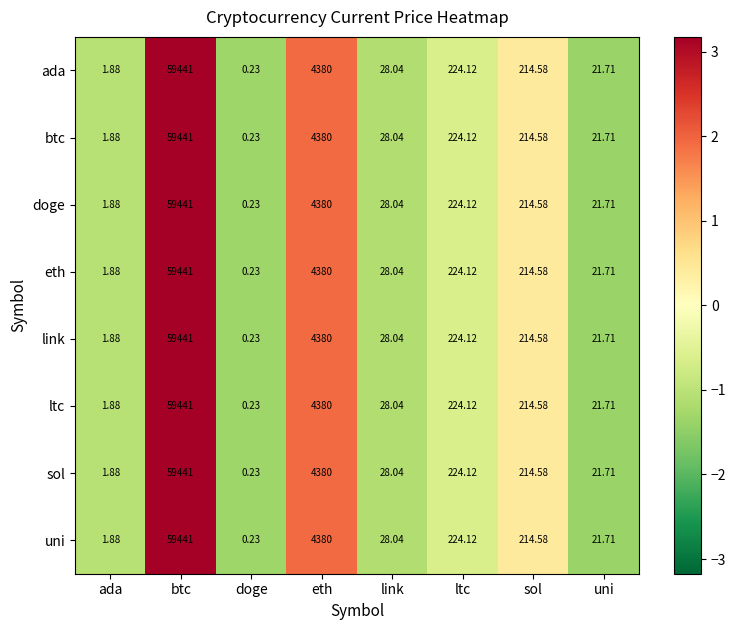

At which label is sol closest to 29720?

eth